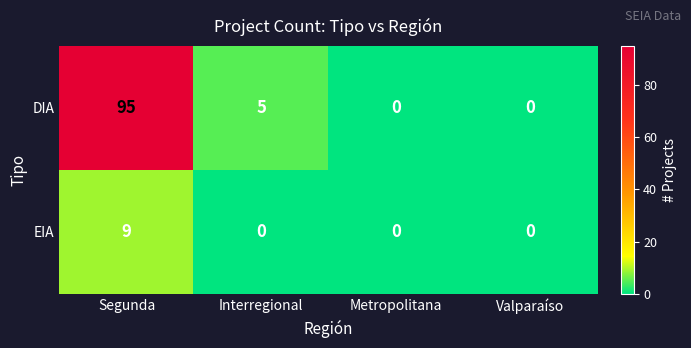

How many distinct data groups are displayed?

2